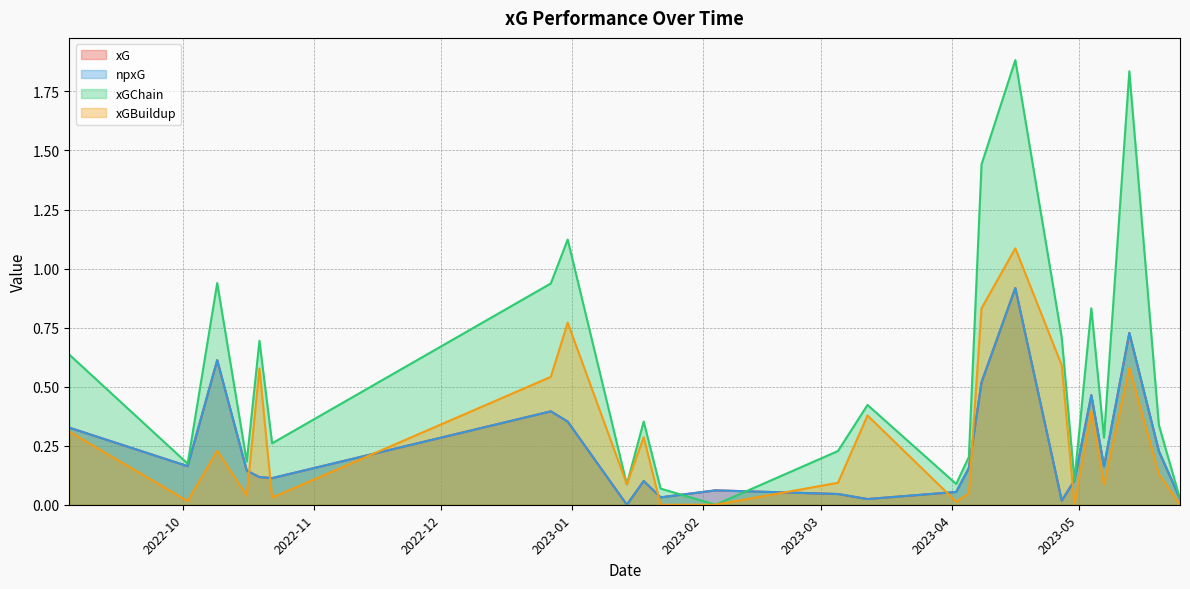

What is the value of the npxG point at the 21st from the left?

0.5